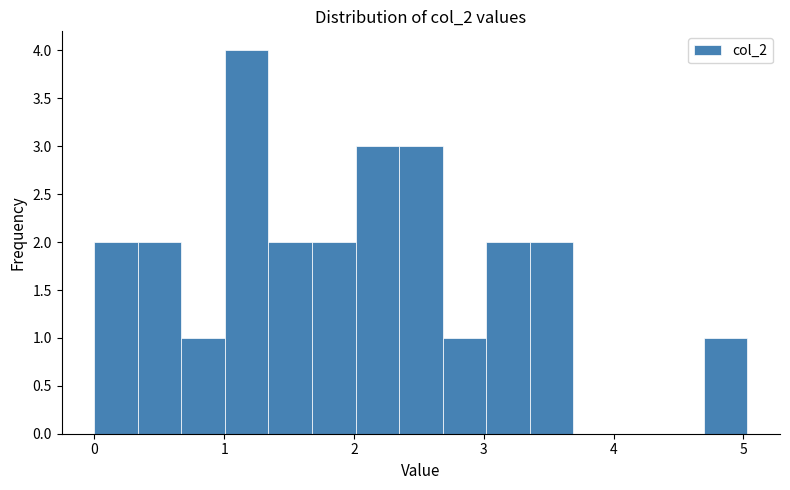

Around what value on the x-axis is the tallest bar? Give the approximate position of its centre, as read against the axis.

1.2